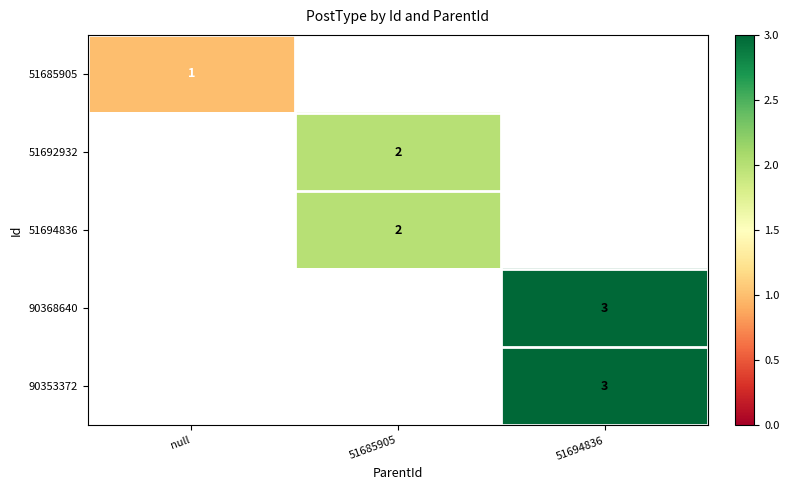

At how many categories does at least one series exceed 0?

3